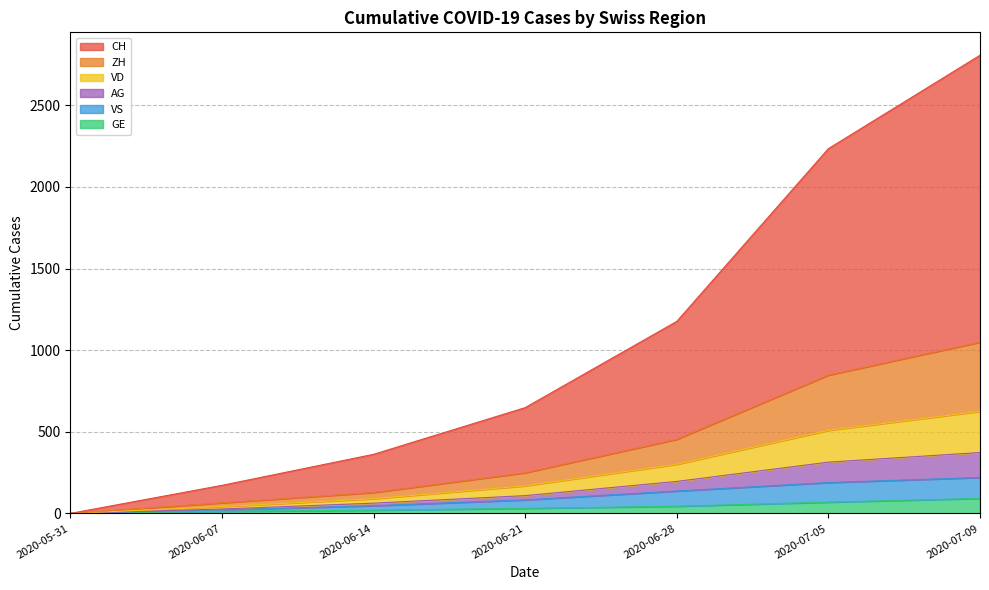

What is the maximum value for AG?

373